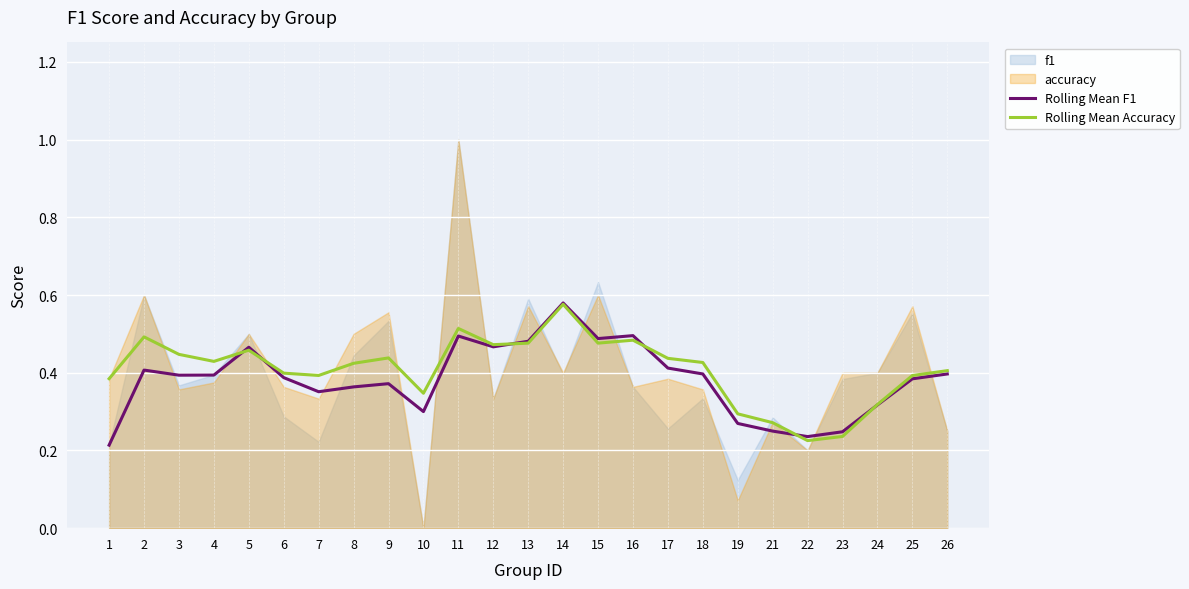

Does the chart display data point markers on the line(s)?

No